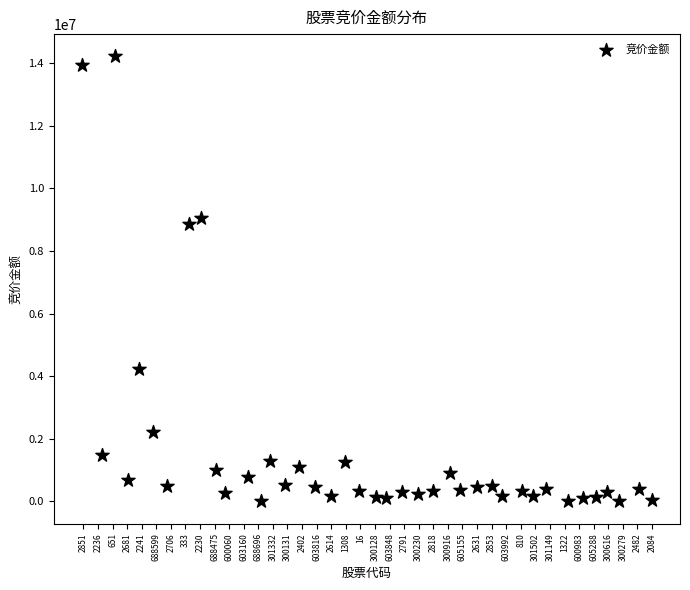

What Y value in the scatter plot is closest to 7107813?

8862804